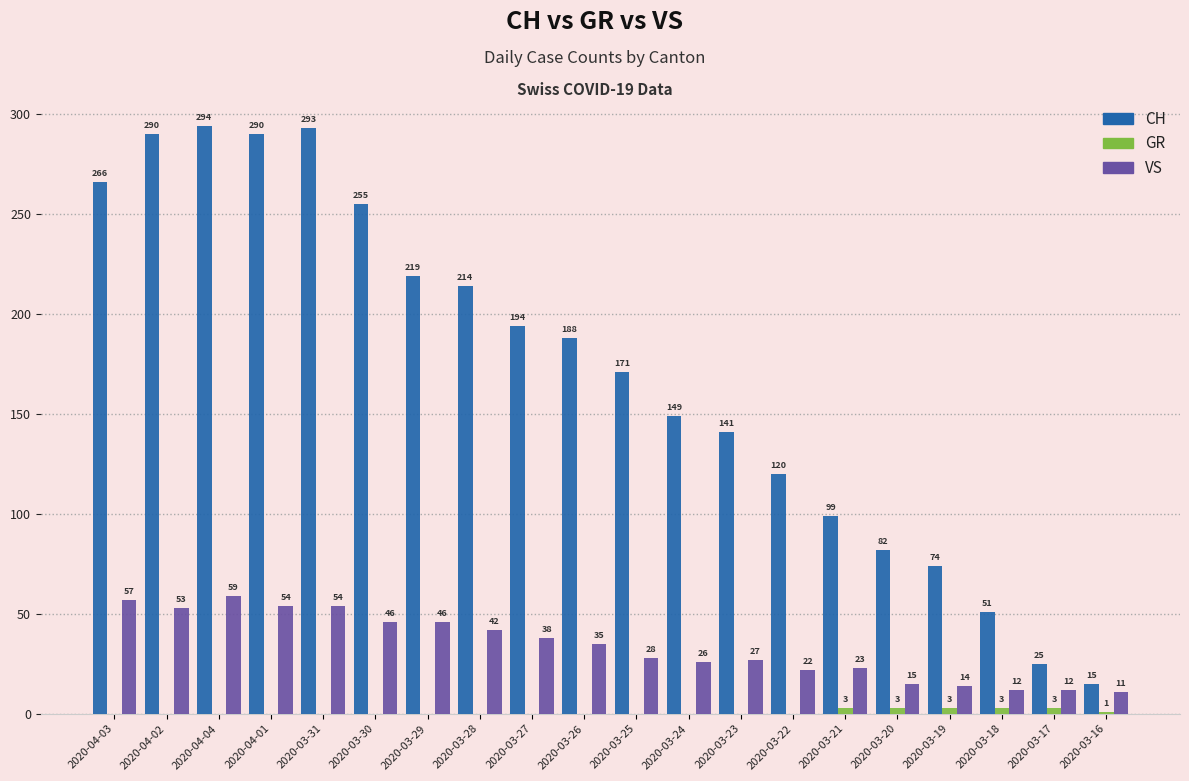

Are the bars grouped side by side (vs. stacked)?

Yes